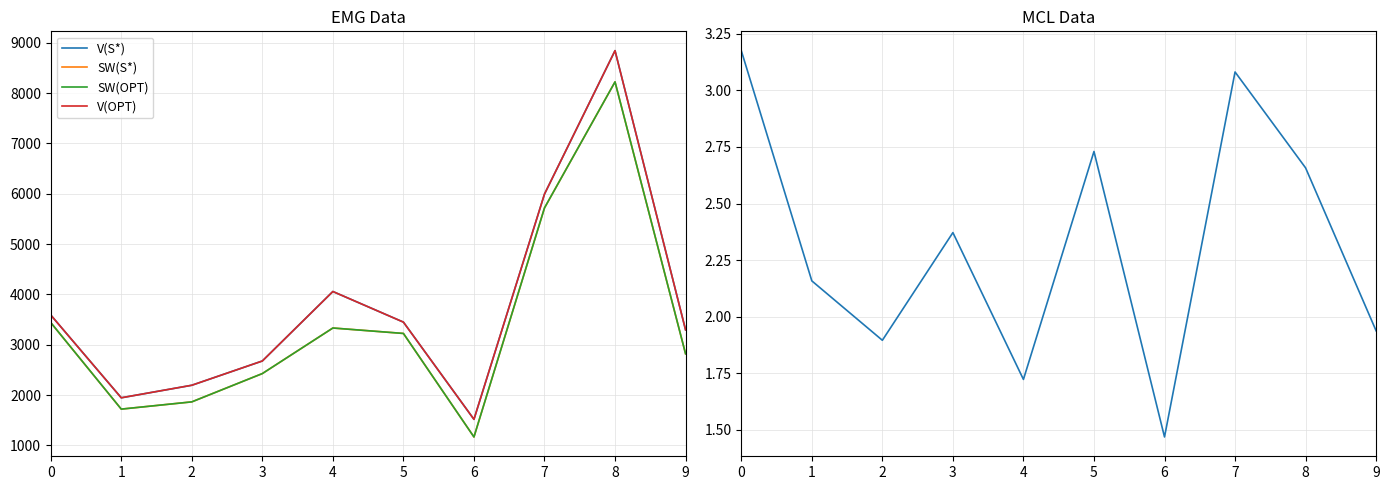

Reading right to left, what are all the values shown in this chart?

V(S*): 9=3296.0	8=8842.0	7=5993.0	6=1519.0	5=3450.0	4=4058.0	3=2678.0	2=2196.0	1=1947.0	0=3592.0
SW(S*): 9=2821.0	8=8222.0	7=5718.0	6=1169.0	5=3225.0	4=3333.0	3=2428.0	2=1866.0	1=1722.0	0=3442.0
SW(OPT): 9=2821.0	8=8222.0	7=5718.0	6=1169.0	5=3225.0	4=3333.0	3=2428.0	2=1866.0	1=1722.0	0=3442.0
V(OPT): 9=3296.0	8=8842.0	7=5993.0	6=1519.0	5=3450.0	4=4058.0	3=2678.0	2=2196.0	1=1947.0	0=3592.0
ln(V(OPT)/C(OPT)): 9=1.9	8=2.7	7=3.1	6=1.5	5=2.7	4=1.7	3=2.4	2=1.9	1=2.2	0=3.2